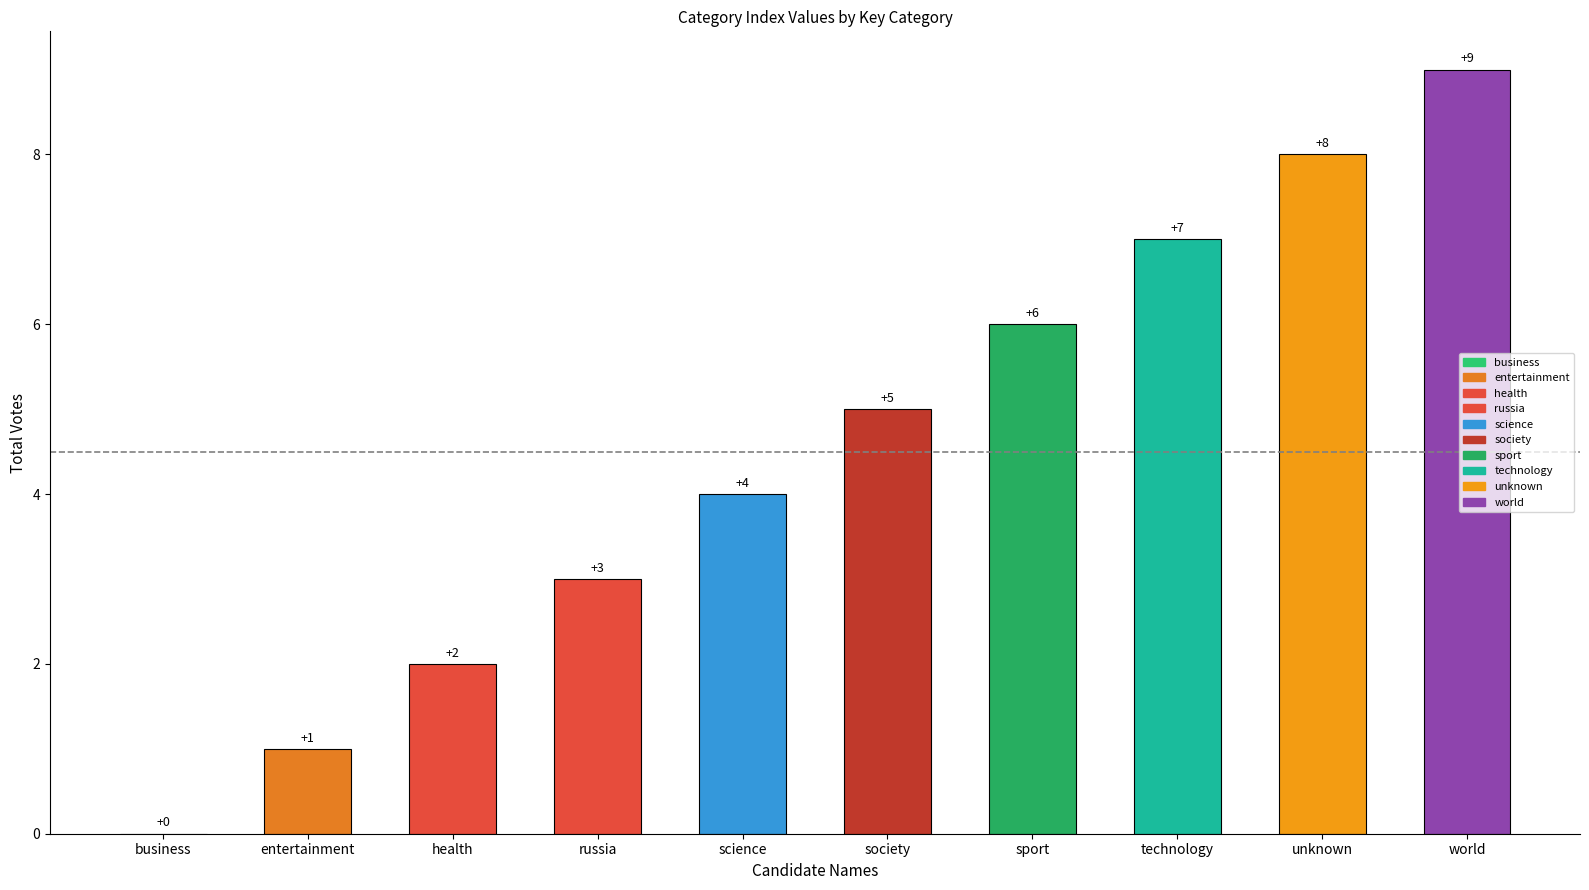

How many data points does each series have?

10